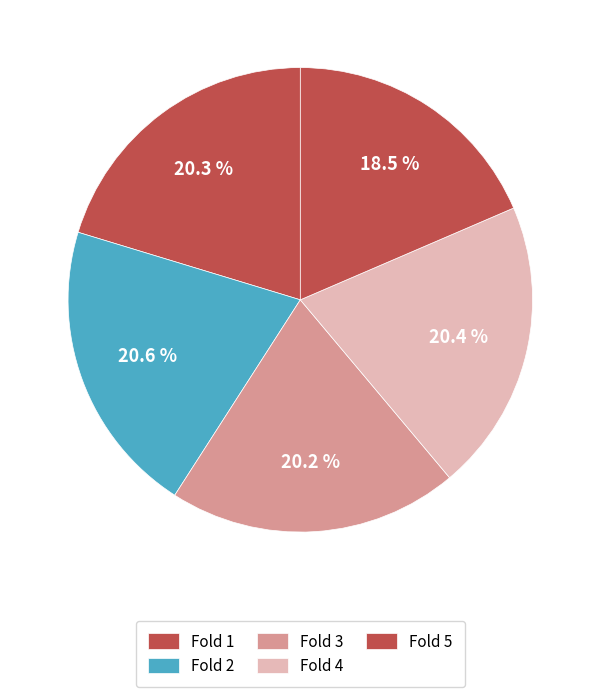

To the nearest percent, what is the difference between the largest and smallest slice percentages?

2%